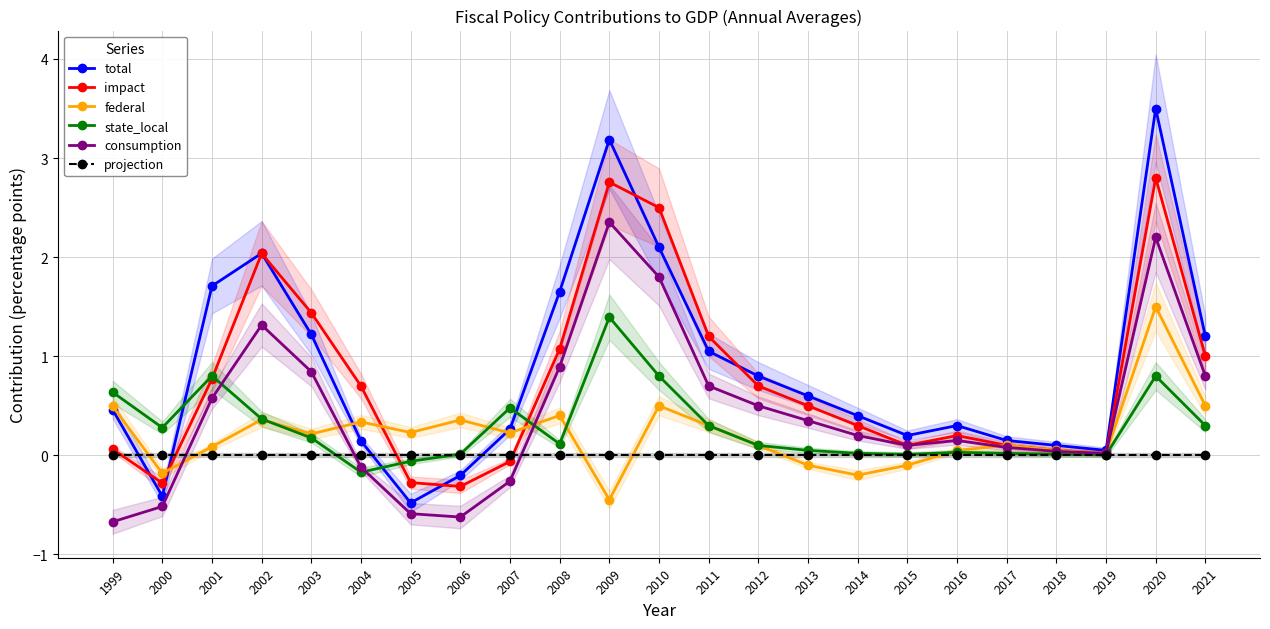

Reading left to right, extract all data points from this chart.

total: 1999=0.5	2000=-0.4	2001=1.7	2002=2.0	2003=1.2	2004=0.1	2005=-0.5	2006=-0.2	2007=0.3	2008=1.7	2009=3.2	2010=2.1	2011=1.1	2012=0.8	2013=0.6	2014=0.4	2015=0.2	2016=0.3	2017=0.1	2018=0.1	2019=0.1	2020=3.5	2021=1.2
impact: 1999=0.1	2000=-0.3	2001=0.8	2002=2.0	2003=1.4	2004=0.7	2005=-0.3	2006=-0.3	2007=-0.1	2008=1.1	2009=2.8	2010=2.5	2011=1.2	2012=0.7	2013=0.5	2014=0.3	2015=0.1	2016=0.2	2017=0.1	2018=0.1	2019=0.0	2020=2.8	2021=1.0
federal: 1999=0.5	2000=-0.2	2001=0.1	2002=0.4	2003=0.2	2004=0.3	2005=0.2	2006=0.4	2007=0.2	2008=0.4	2009=-0.4	2010=0.5	2011=0.3	2012=0.1	2013=-0.1	2014=-0.2	2015=-0.1	2016=0.1	2017=0.1	2018=0.1	2019=0.0	2020=1.5	2021=0.5
state_local: 1999=0.6	2000=0.3	2001=0.8	2002=0.4	2003=0.2	2004=-0.2	2005=-0.1	2006=0.0	2007=0.5	2008=0.1	2009=1.4	2010=0.8	2011=0.3	2012=0.1	2013=0.1	2014=0.0	2015=0.0	2016=0.0	2017=0.0	2018=0.0	2019=0.0	2020=0.8	2021=0.3
consumption: 1999=-0.7	2000=-0.5	2001=0.6	2002=1.3	2003=0.8	2004=-0.1	2005=-0.6	2006=-0.6	2007=-0.3	2008=0.9	2009=2.4	2010=1.8	2011=0.7	2012=0.5	2013=0.3	2014=0.2	2015=0.1	2016=0.1	2017=0.1	2018=0.0	2019=0.0	2020=2.2	2021=0.8
projection: 1999=0.0	2000=0.0	2001=0.0	2002=0.0	2003=0.0	2004=0.0	2005=0.0	2006=0.0	2007=0.0	2008=0.0	2009=0.0	2010=0.0	2011=0.0	2012=0.0	2013=0.0	2014=0.0	2015=0.0	2016=0.0	2017=0.0	2018=0.0	2019=0.0	2020=0.0	2021=0.0